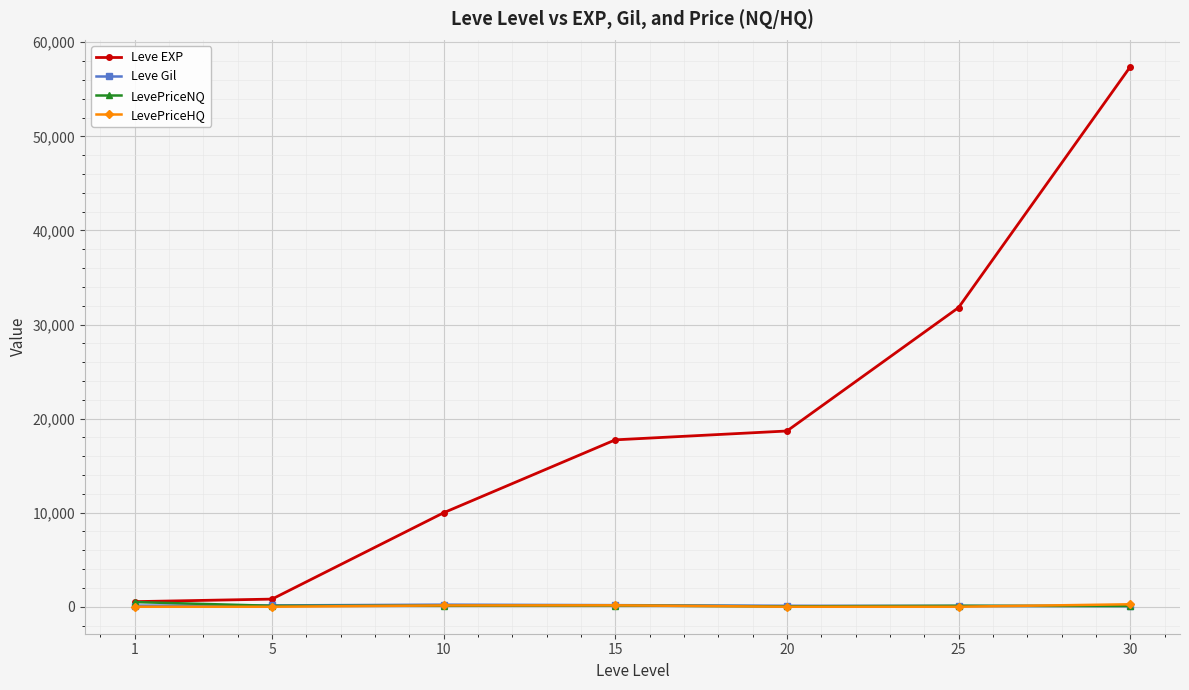

At which category is the sum across all series the highest?

30